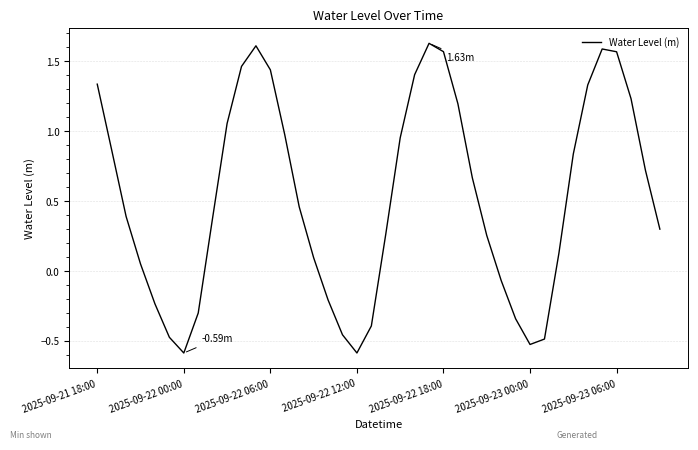

What is the difference between the maximum and minimum values?

2.2